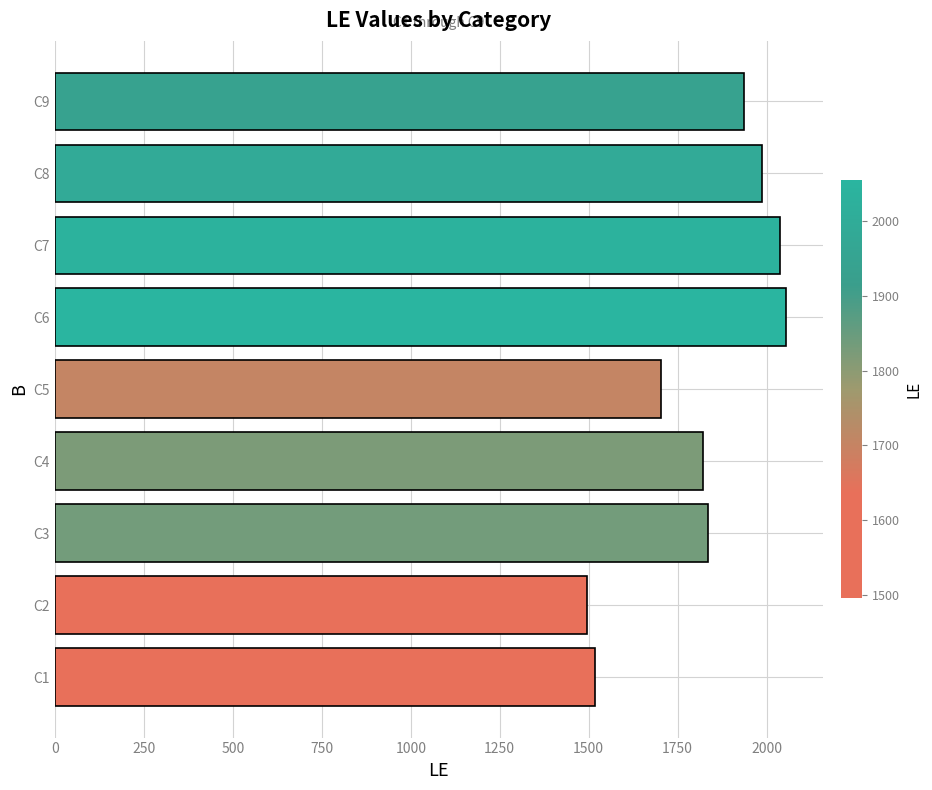

At which label is the value closest to 1775?

C4